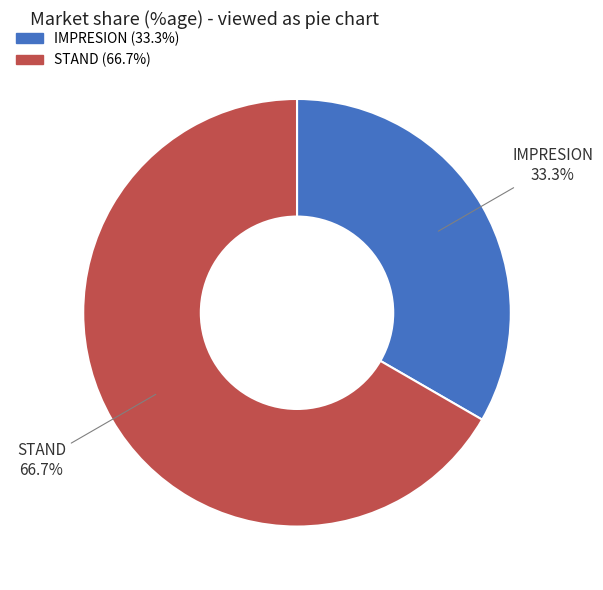

To the nearest percent, what is the average slice percentage?

50%